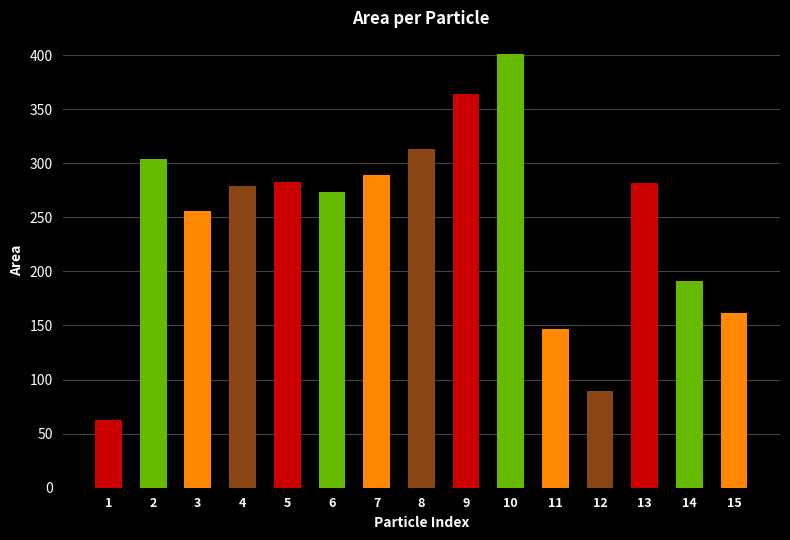

What is the difference between the maximum and minimum values?

338